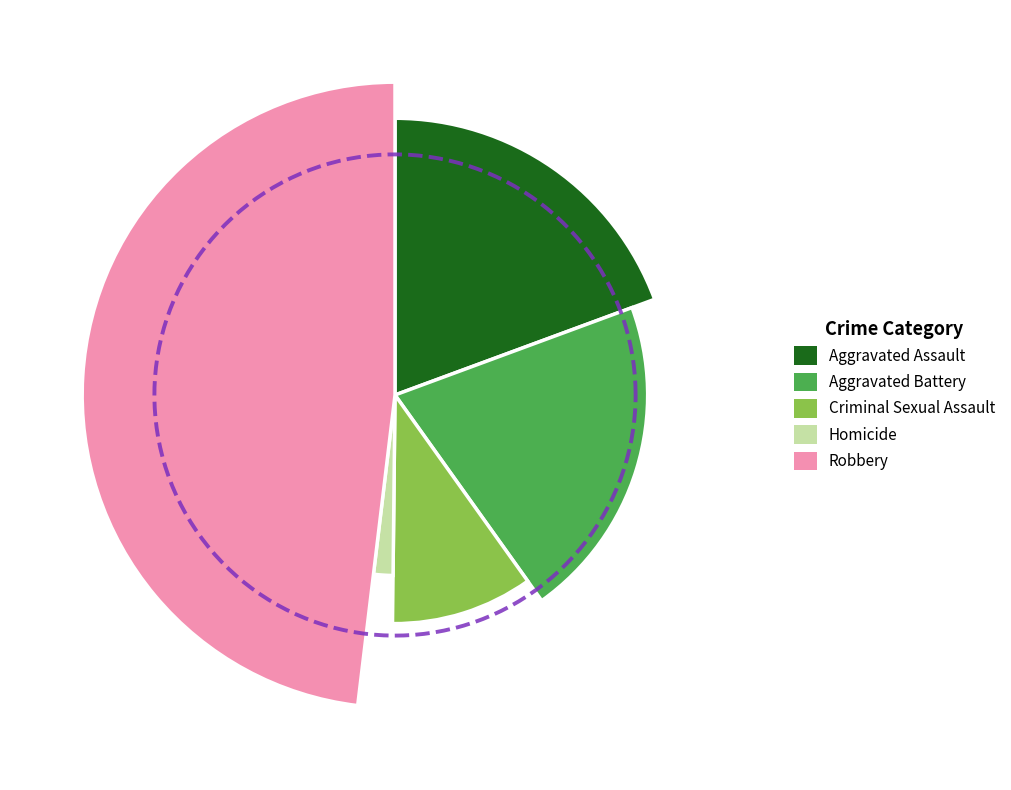

To the nearest percent, what is the difference between the Aggravated Assault and Aggravated Battery slice percentages?

1%